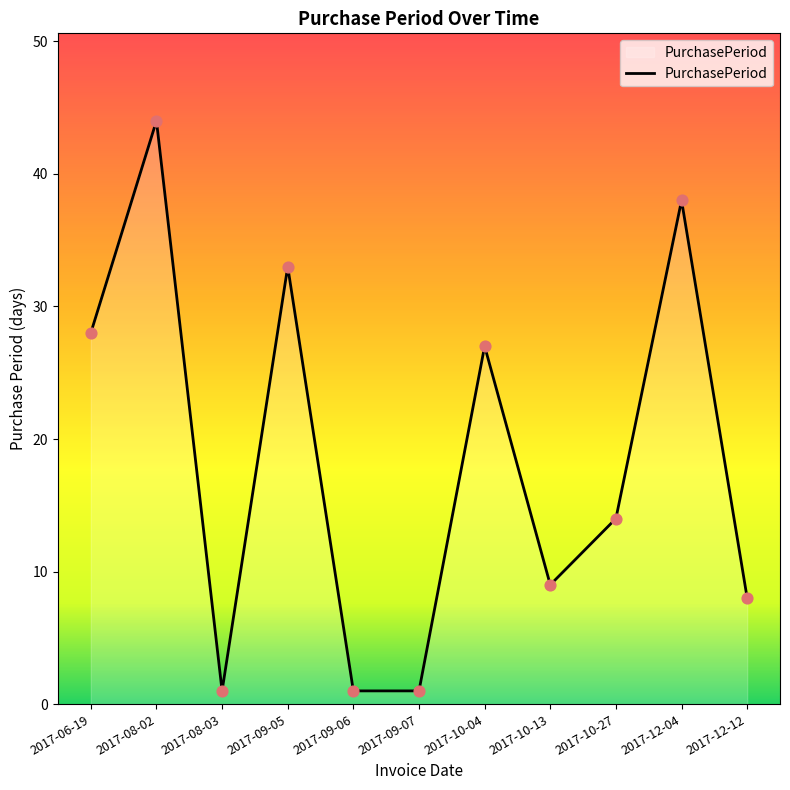

Between 2017-09-05 and 2017-09-07, which is larger?

2017-09-05